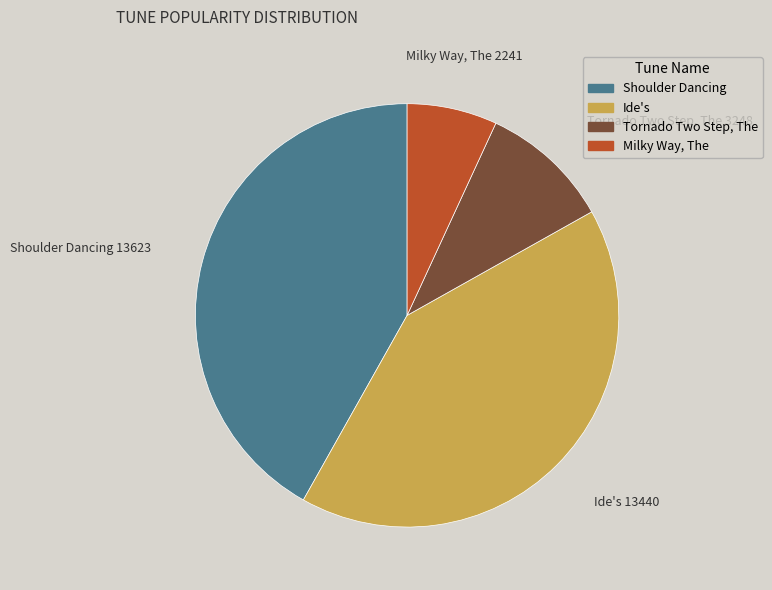

Which slice is the smallest?

Milky Way, The